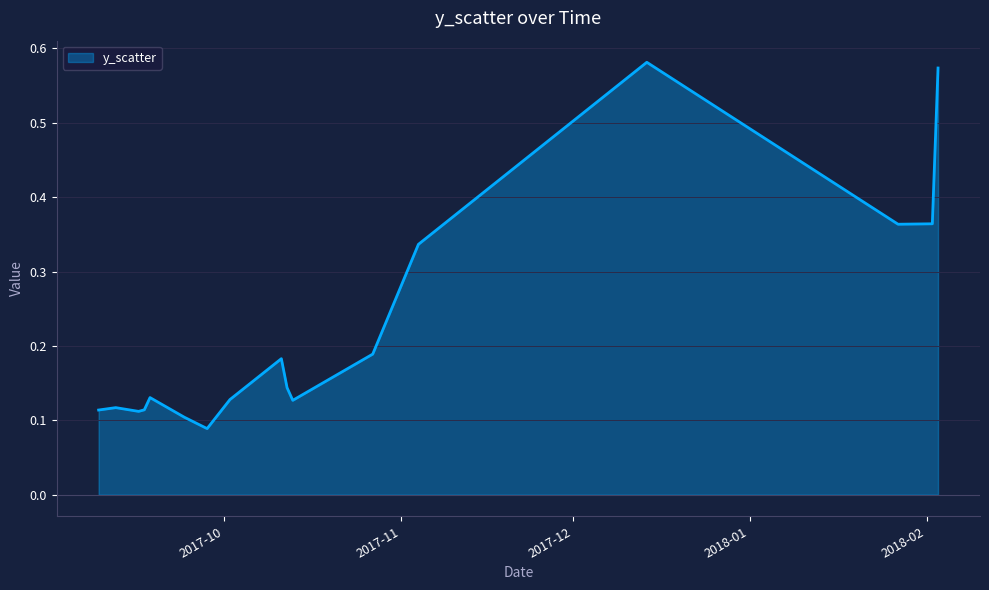

What is the difference between the maximum and minimum values?

0.5